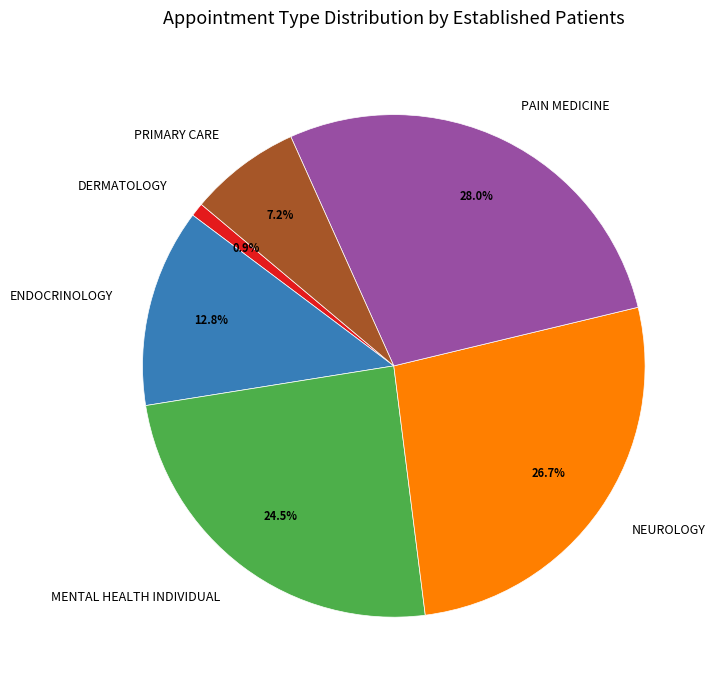

Is PRIMARY CARE the majority of the pie?

No